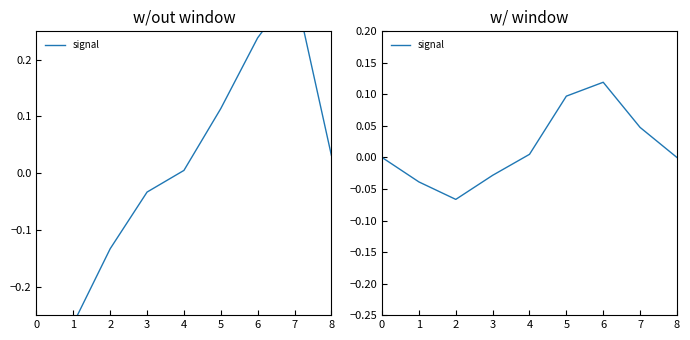

List the labels in order of value, smallest first.

2, 1, 3, 0, 8, 4, 7, 5, 6